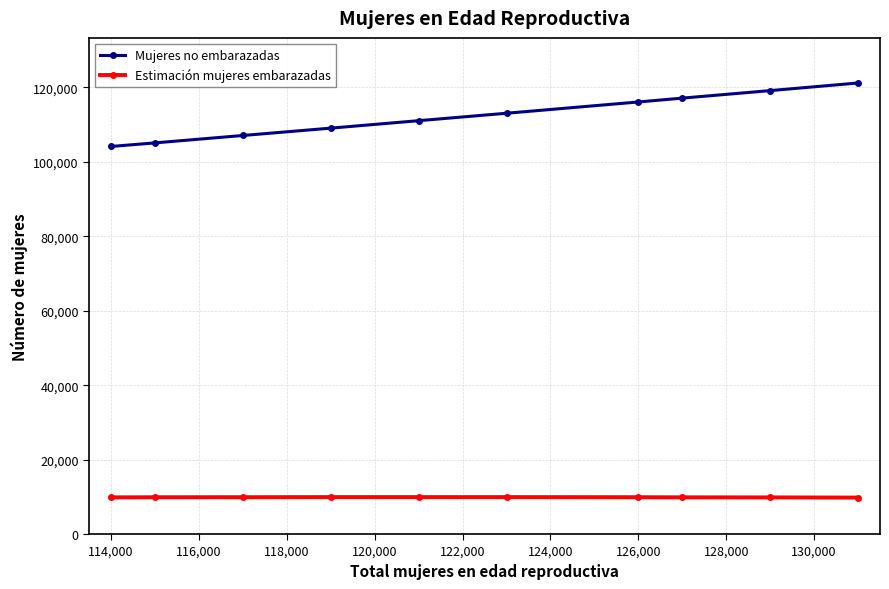

What is the sum of all Estimación mujeres embarazadas values?

98844.5